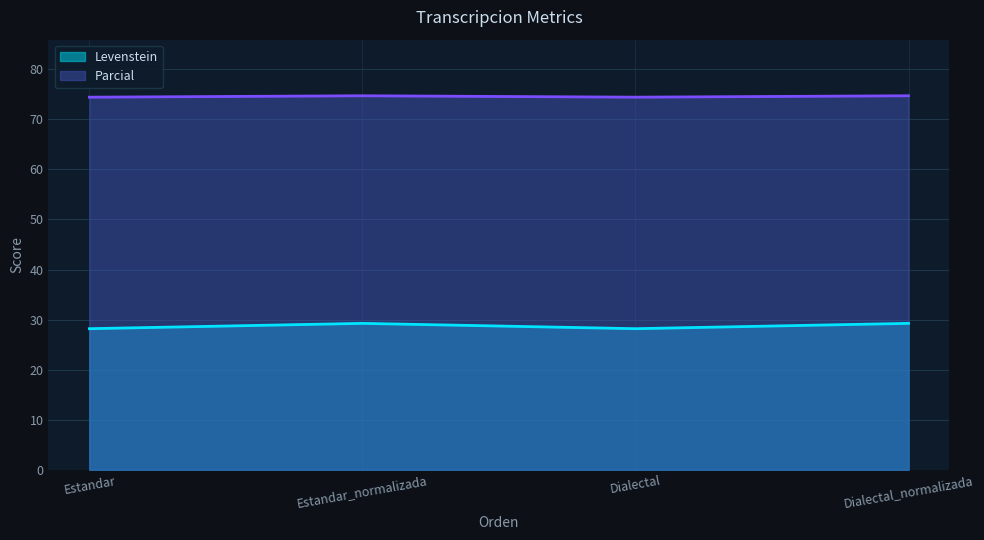

Does the chart display data point markers on the line(s)?

No